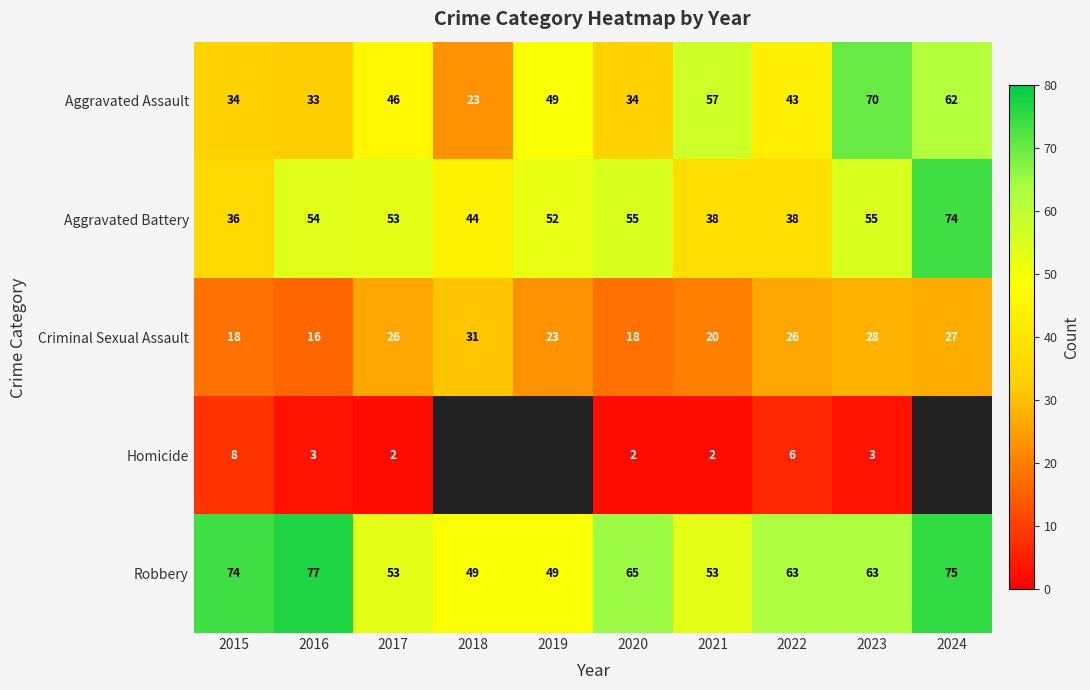

True or false: Homicide has a value of 1.9 at 2016.

False